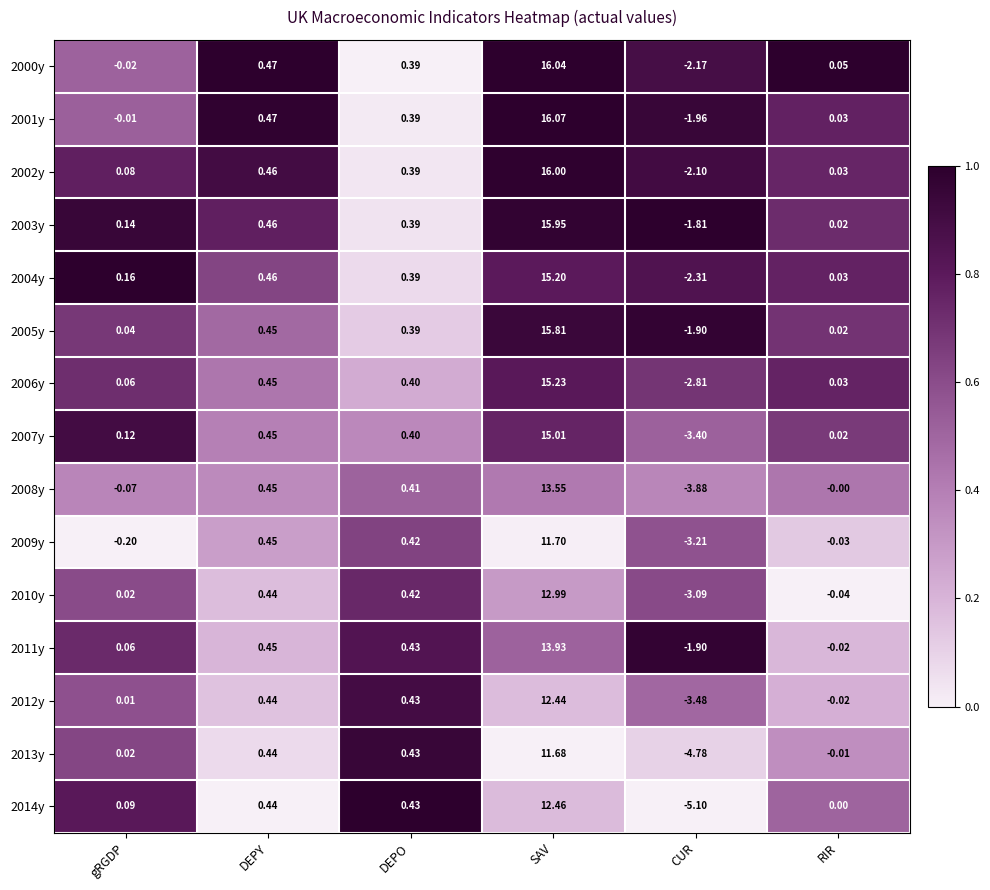

Which category has the lowest value across all series?

CUR